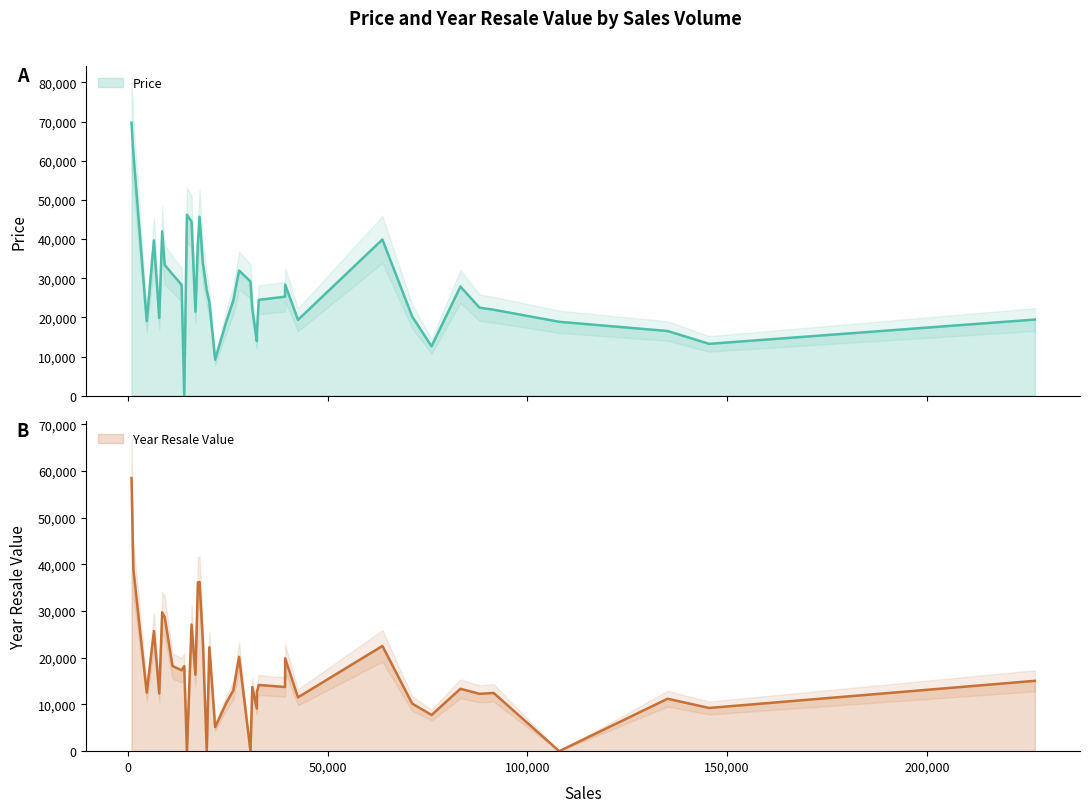

The value of Price at 4 is 10415. True or false?

False